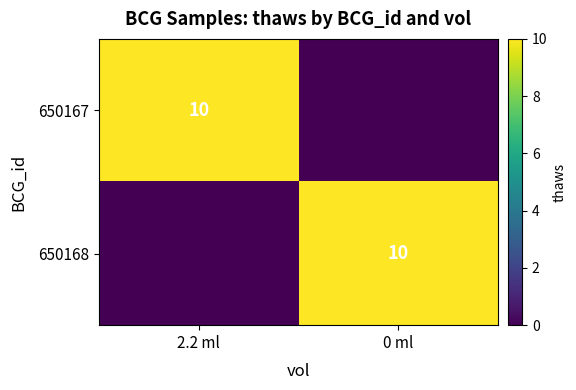

The 650168 series shows 10 at 0 ml. True or false?

True